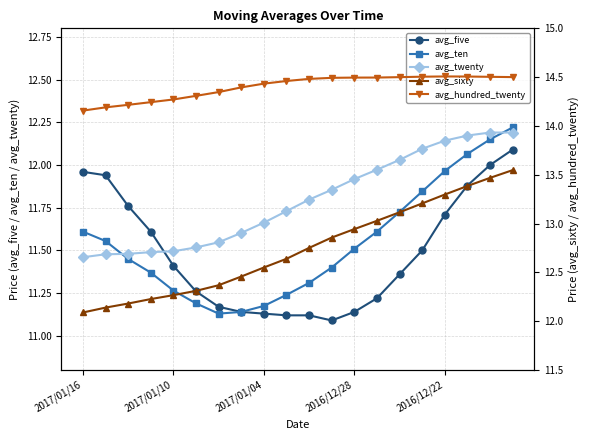

Is it true that avg_five equals 15.5 at 2016/12/22?

False